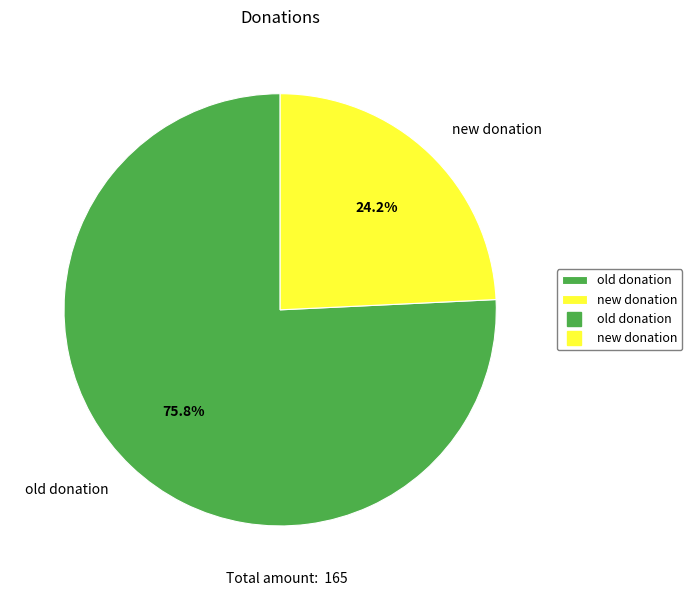

True or false: new donation accounts for 18% of the total.

False